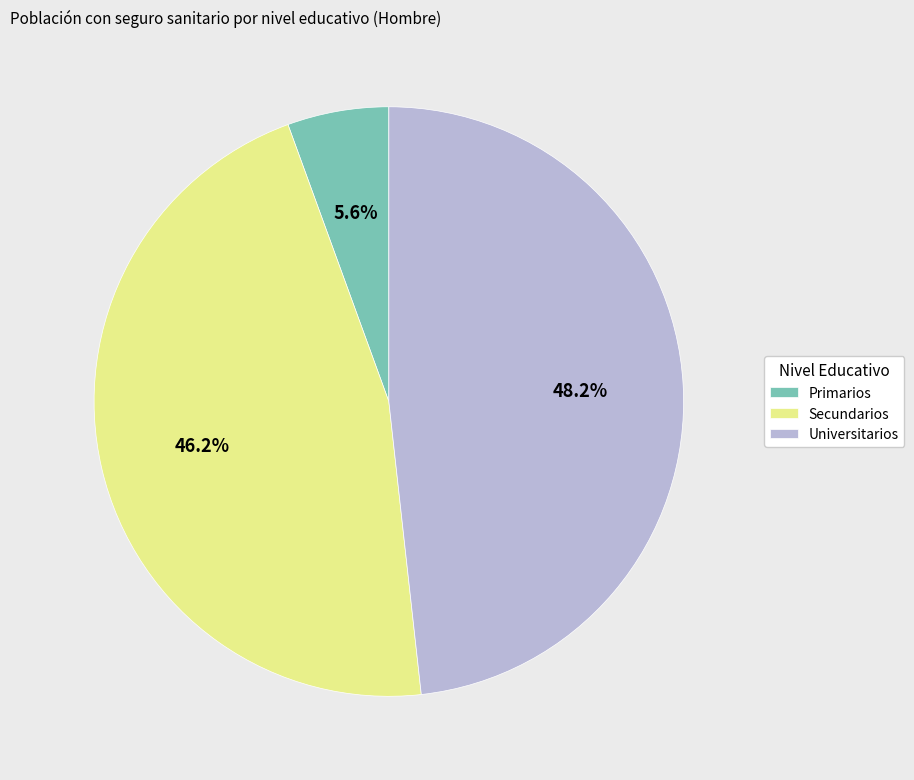

Which has a higher value, Secundarios or Primarios?

Secundarios